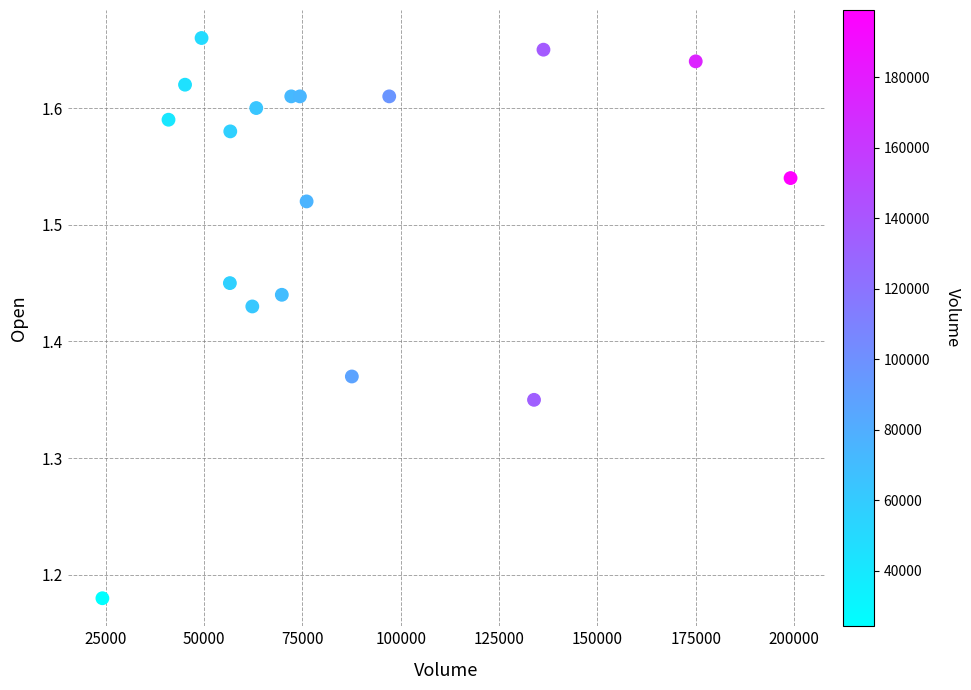

What is the range of X values (max minus min)?

174900.0